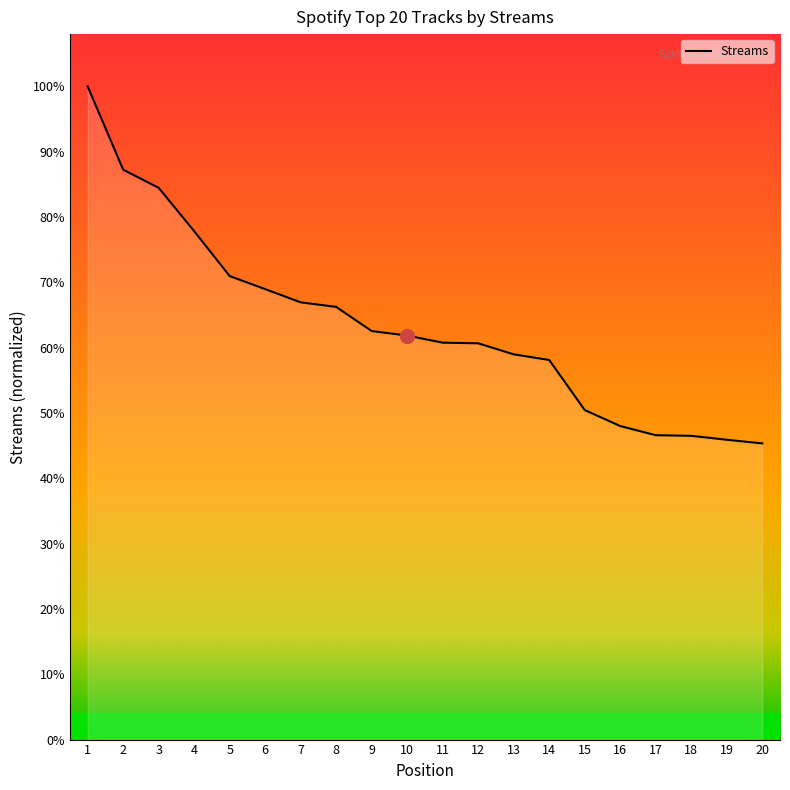

Reading right to left, list all the values displayed in this chart.

20=49037	19=49641	18=50291	17=50395	16=51912	15=54558	14=62851	13=63781	12=65612	11=65715	10=66893	9=67640	8=71638	7=72393	6=74585	5=76741	4=84174	3=91351	2=94361	1=108153